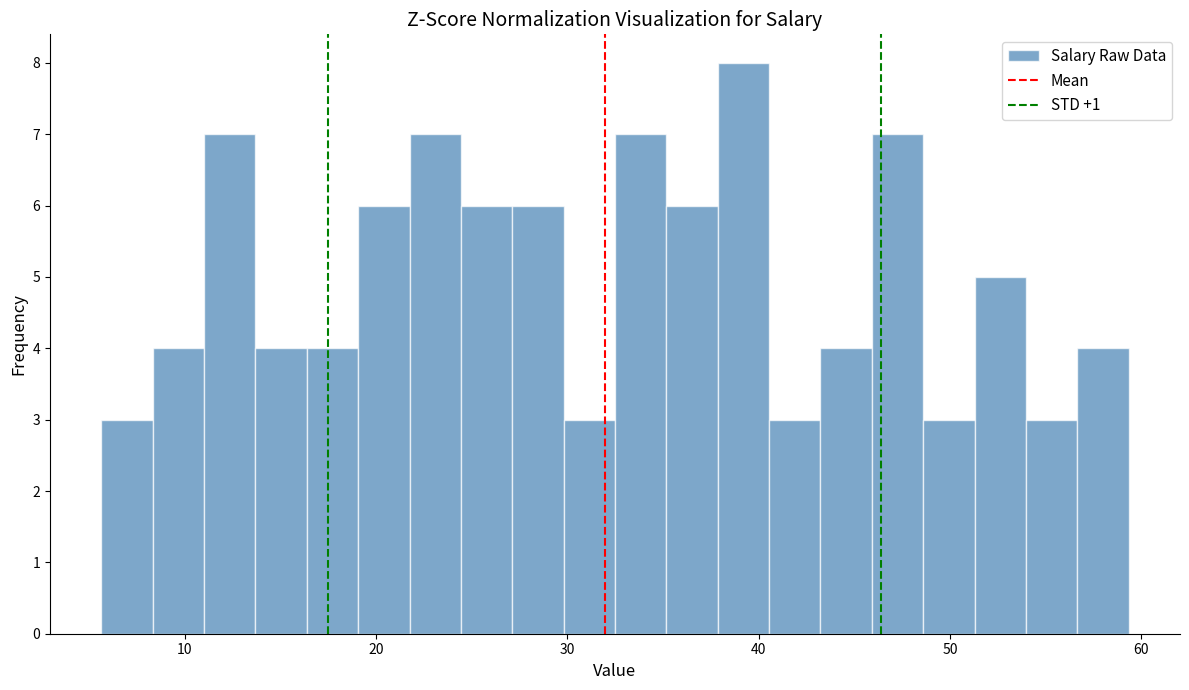

Read against the x-axis, roughly where is the centre of the tallest bar?

39